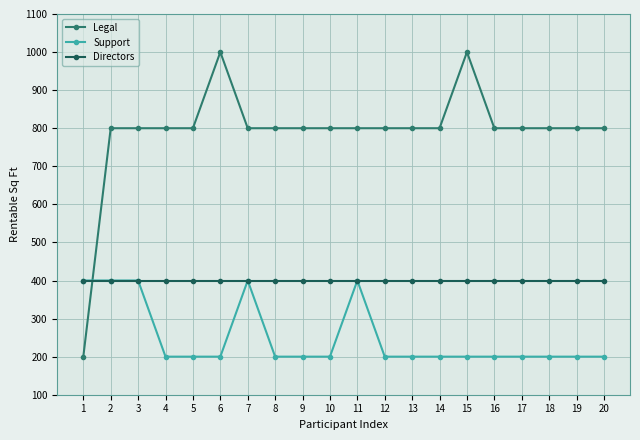

What are all the series names shown in the legend?

Legal, Support, Directors